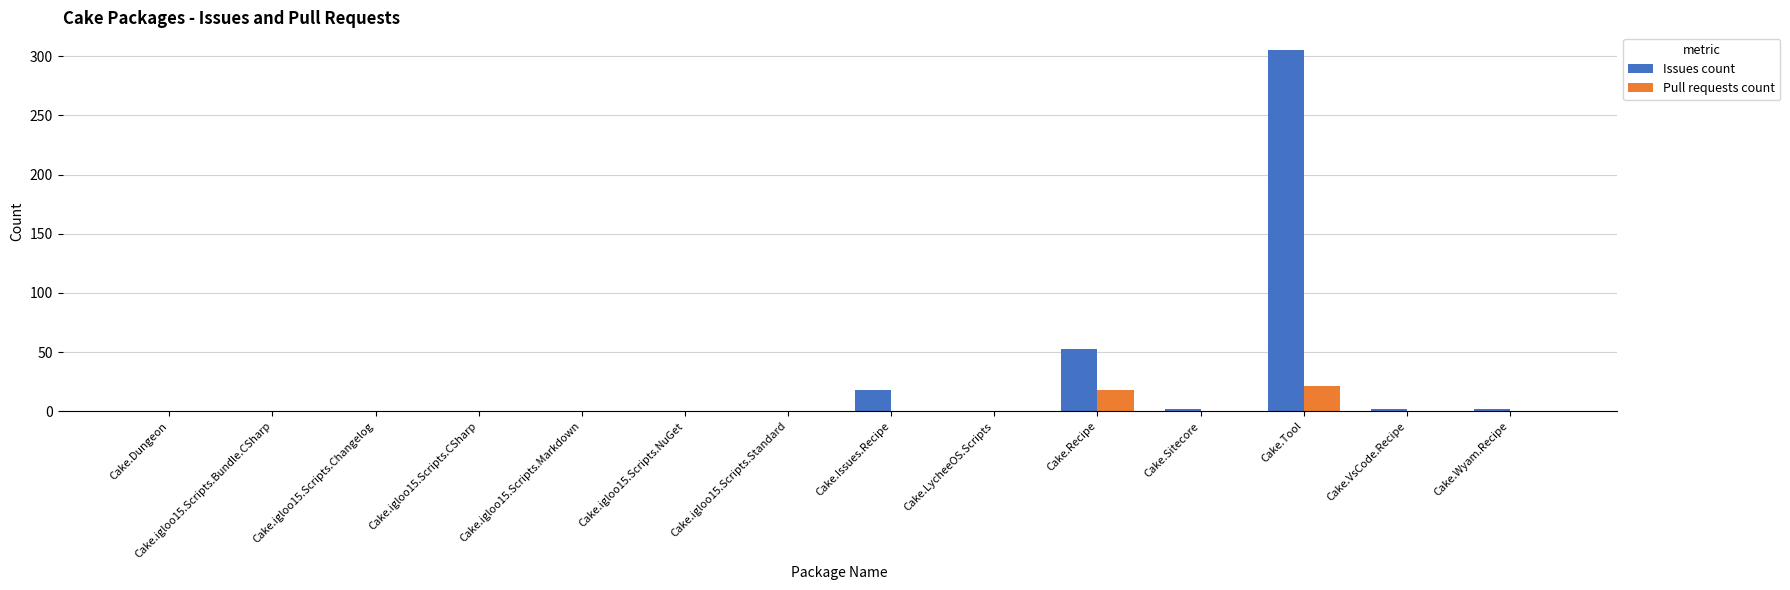

What is the sum of all Issues count values?

382